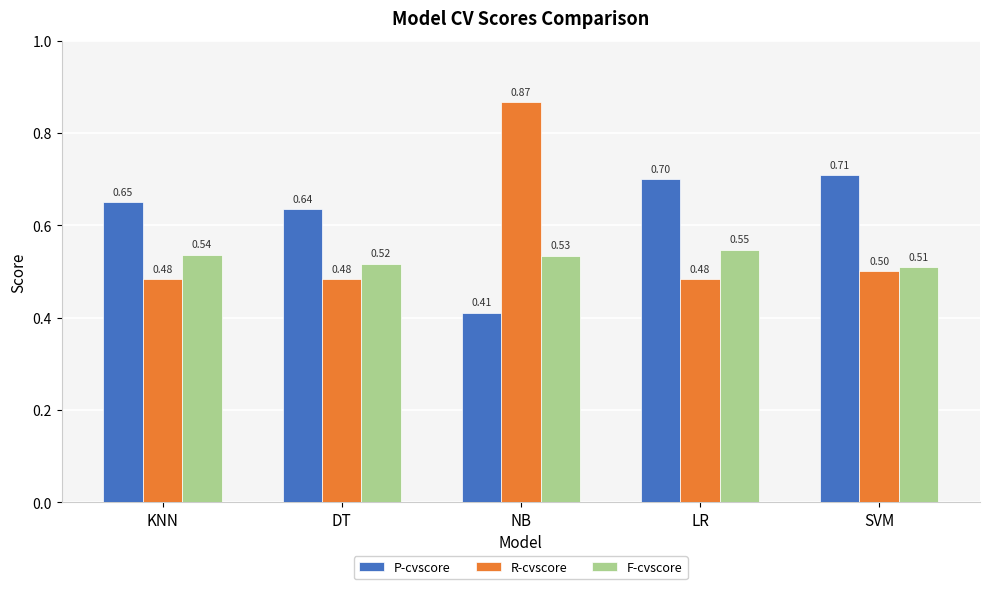

How many R-cvscore values are between 0 and 1?

5